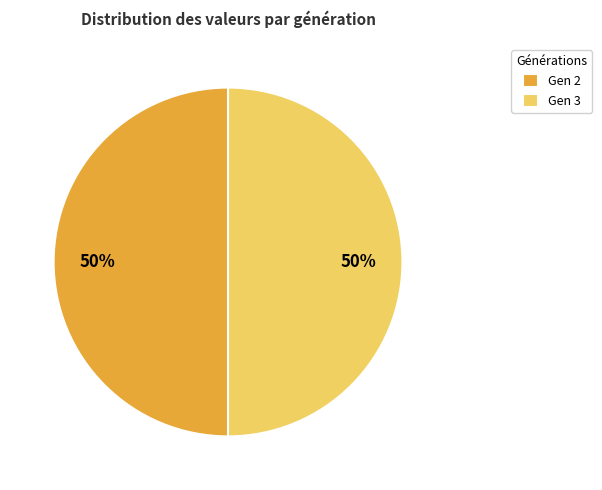

Is it true that Gen 3 is 40% of the pie?

False